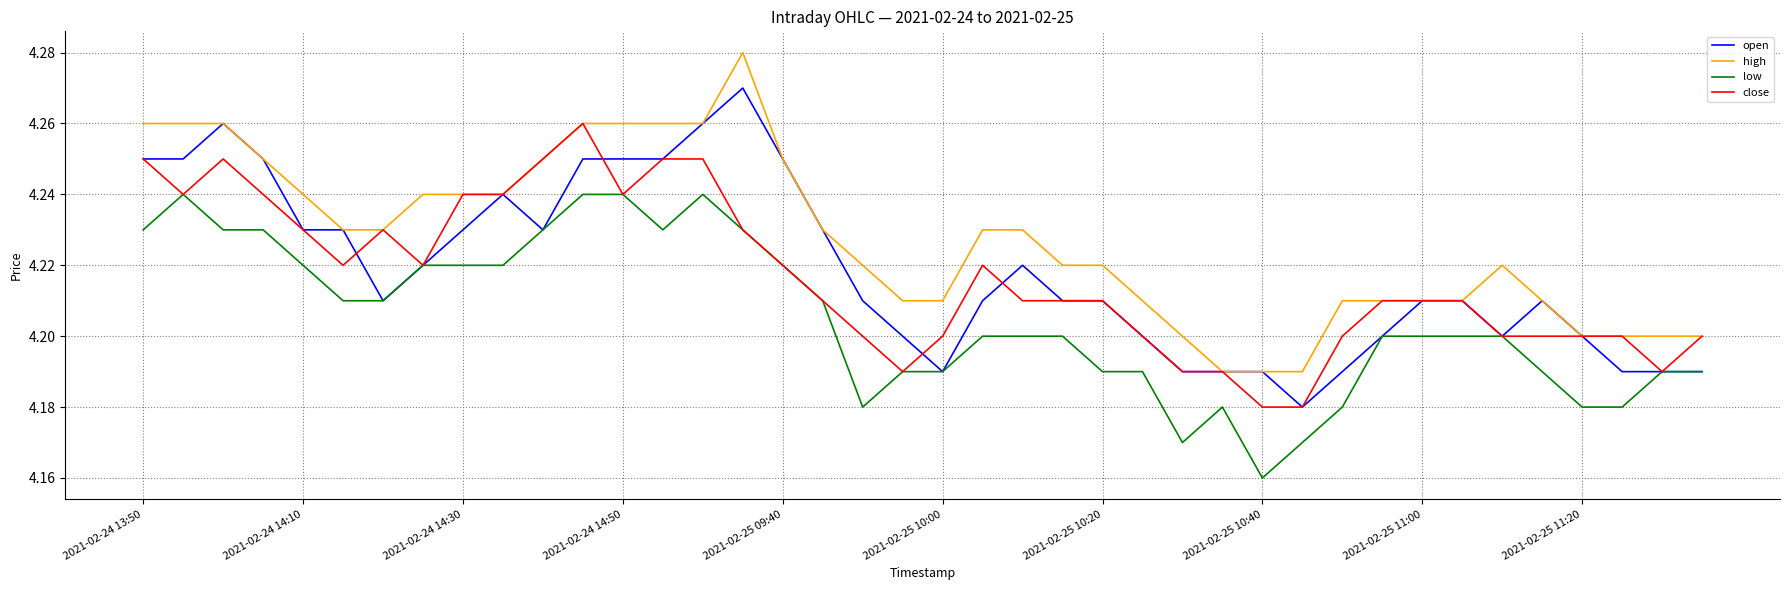

Rank the series by their maximum value, from highest to lowest.

high, open, close, low